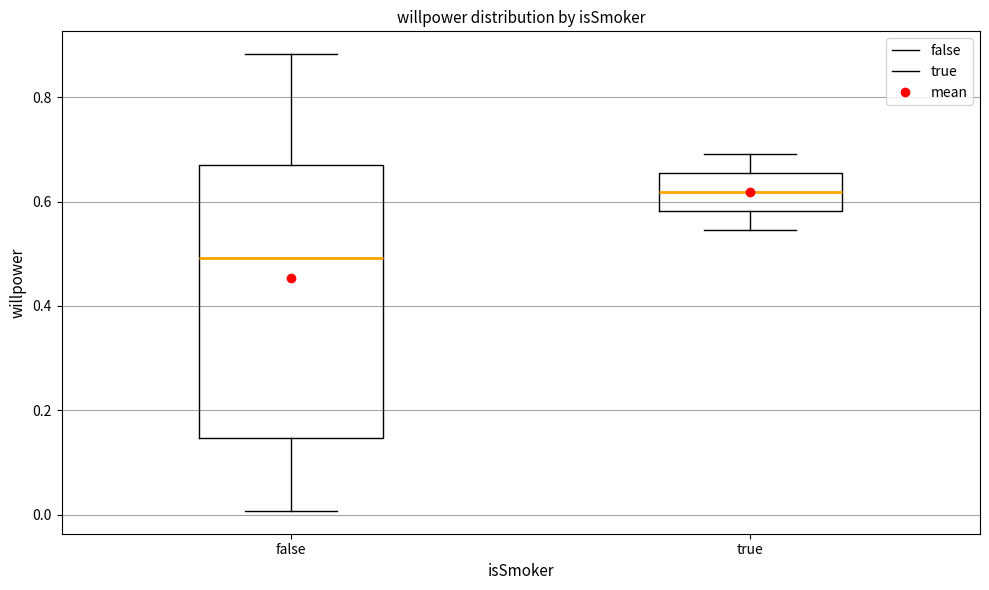

Reading left to right, transcribe this box plot: for each box, give where its median line is, the range the box spans, and where its two whiskers end, as read against the y-axis. The values are not printed on the chart, so give them approximately, as read against the axis.

false: median 0.50, box 0.14 to 0.68, whiskers 0.00 to 0.88
true: median 0.62, box 0.58 to 0.66, whiskers 0.54 to 0.70